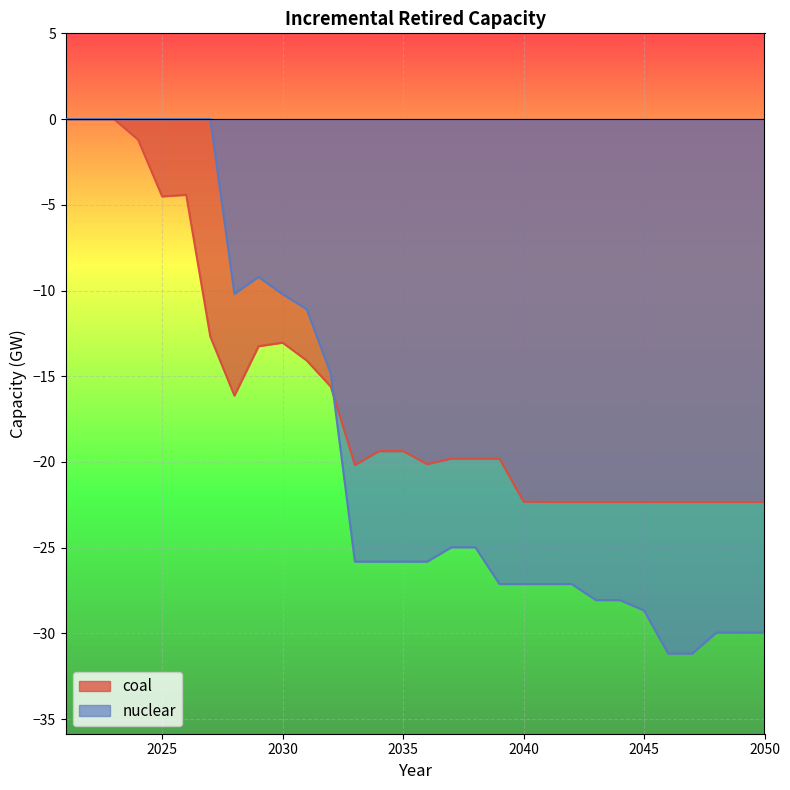

What is the minimum value for nuclear?

-31.2